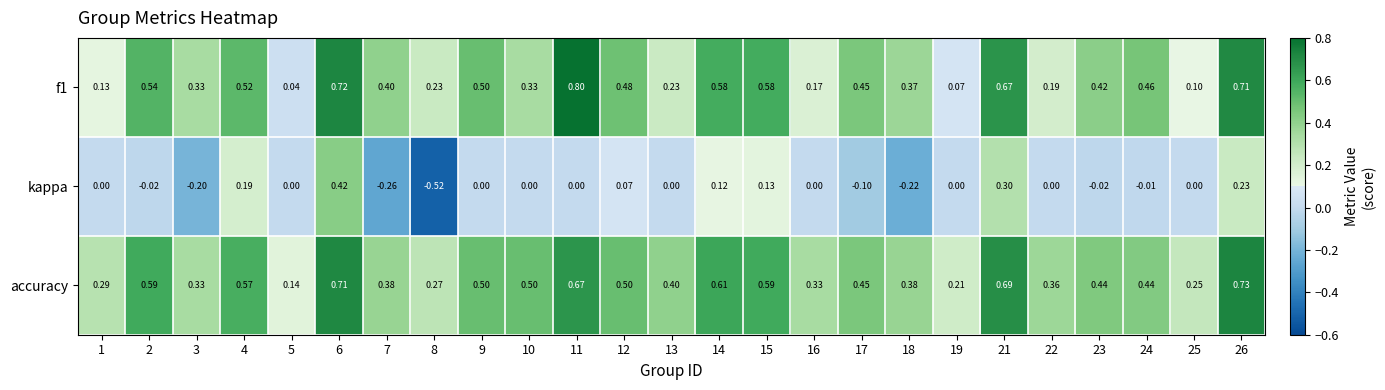

Which series changed the most between 6 and 14?

kappa